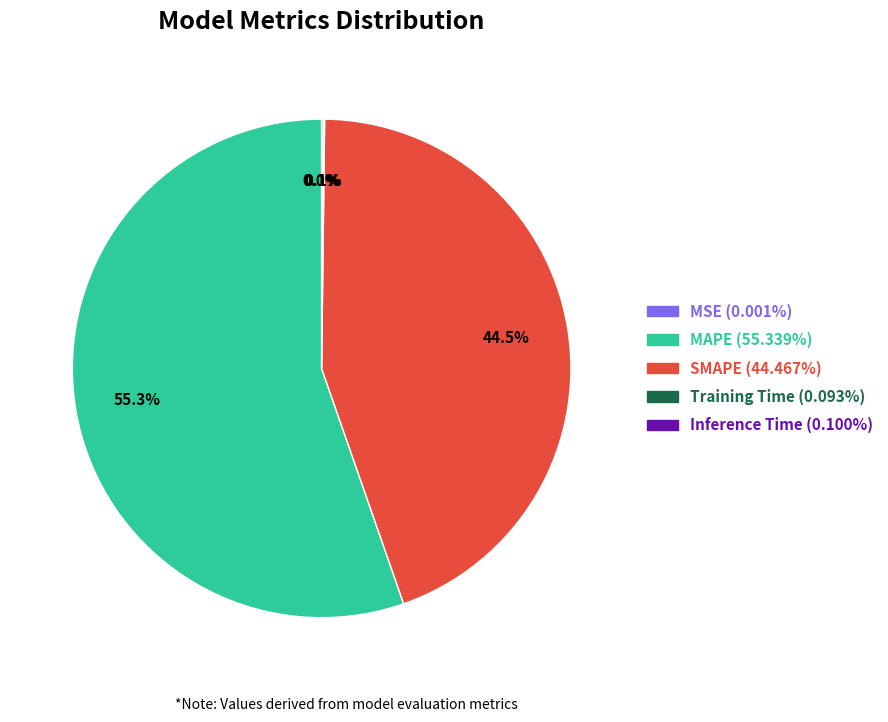

What percentage is NOT represented by SMAPE?

55.5%